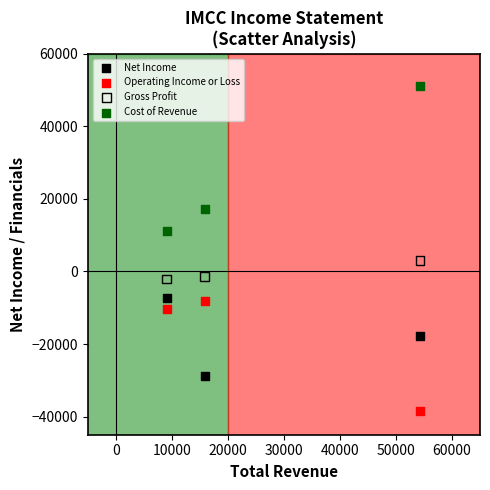

Which series reaches the minimum Y coordinate?

Operating Income or Loss